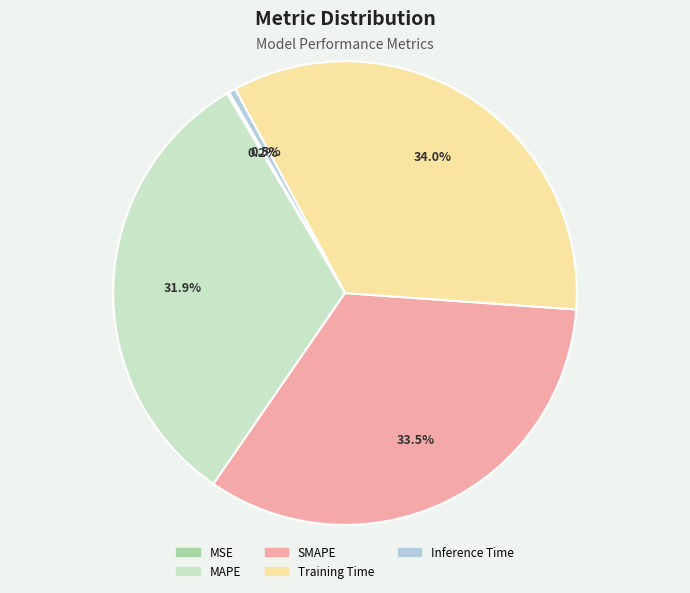

Does Inference Time account for over 50% of the chart?

No